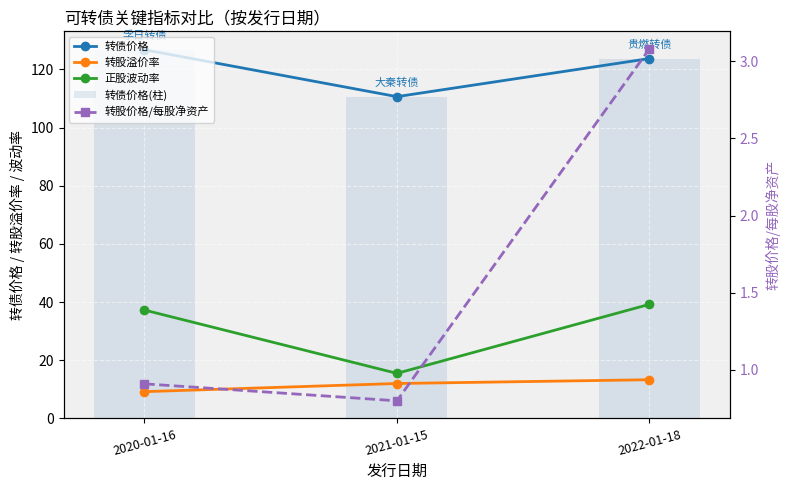

How many categories are shown in the chart?

3